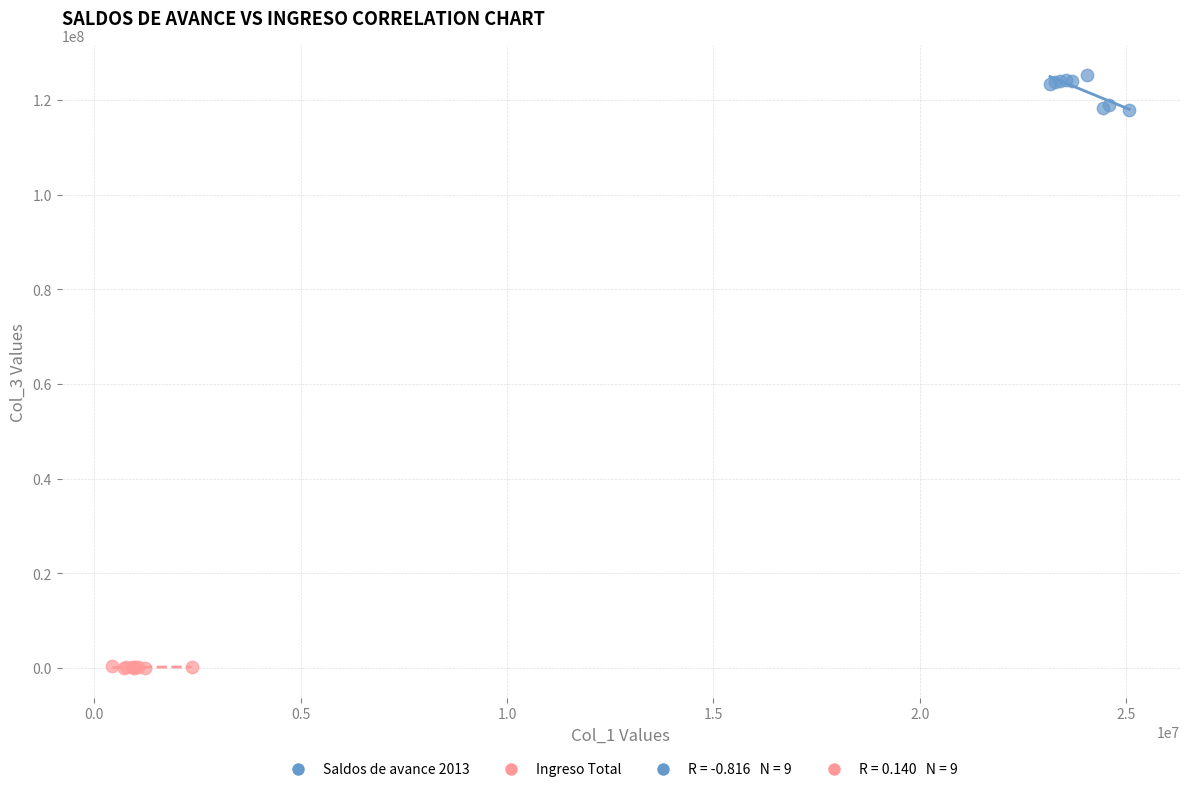

Which series contains the highest Y value?

Saldos de avance 2013